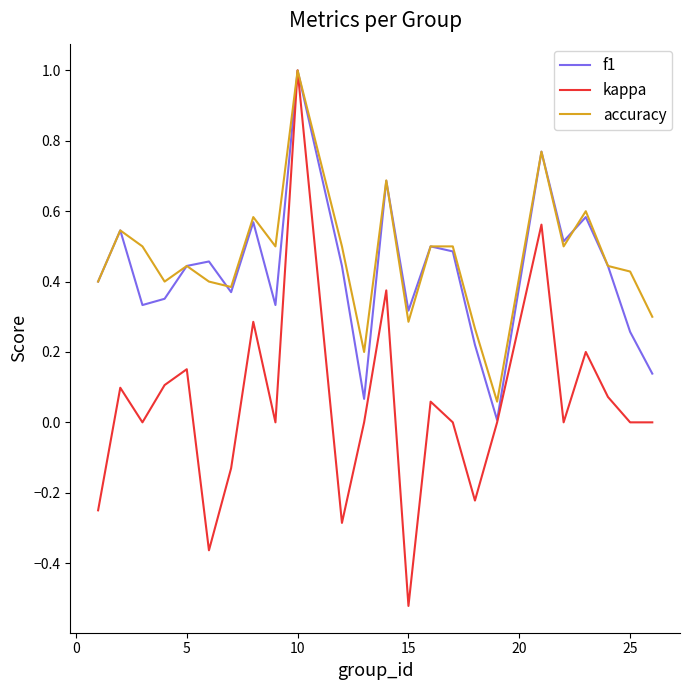

What is the maximum value shown in the chart?

1.0